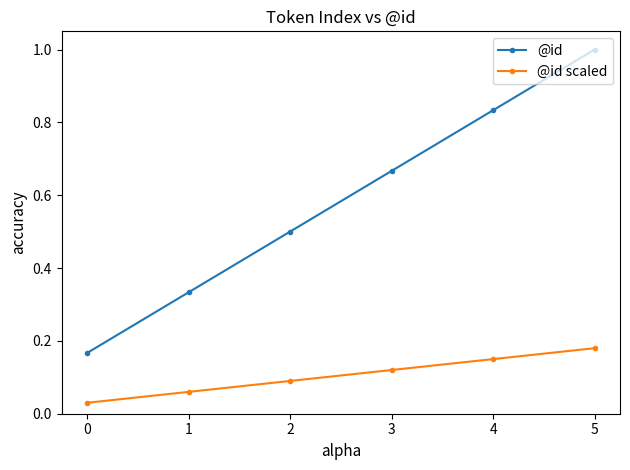

Which category has the highest value across all series?

5